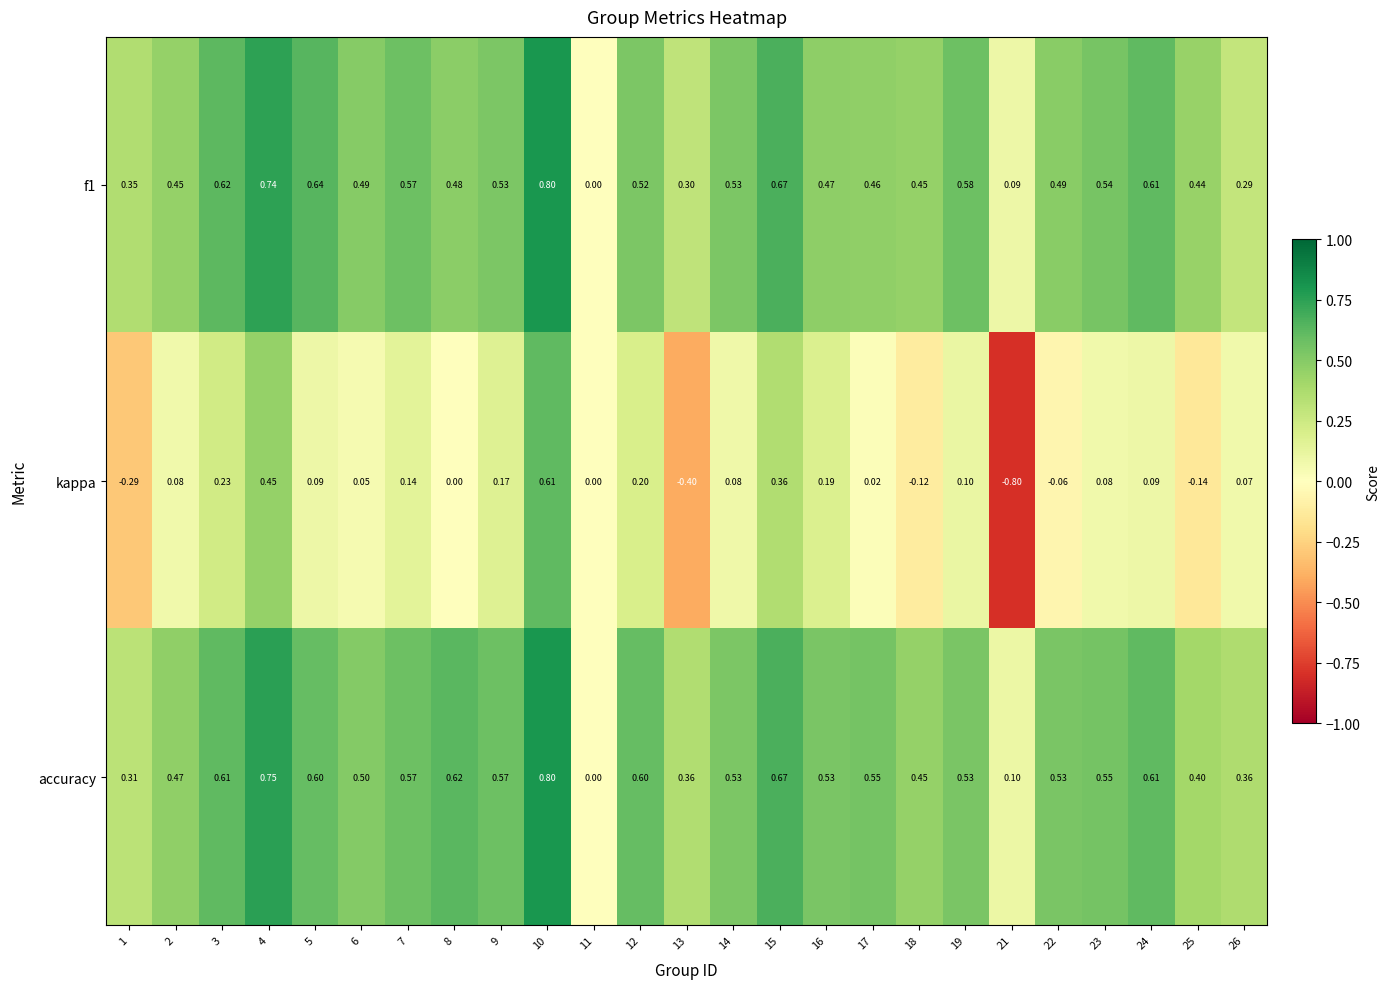

At which category is the sum across all series the highest?

10